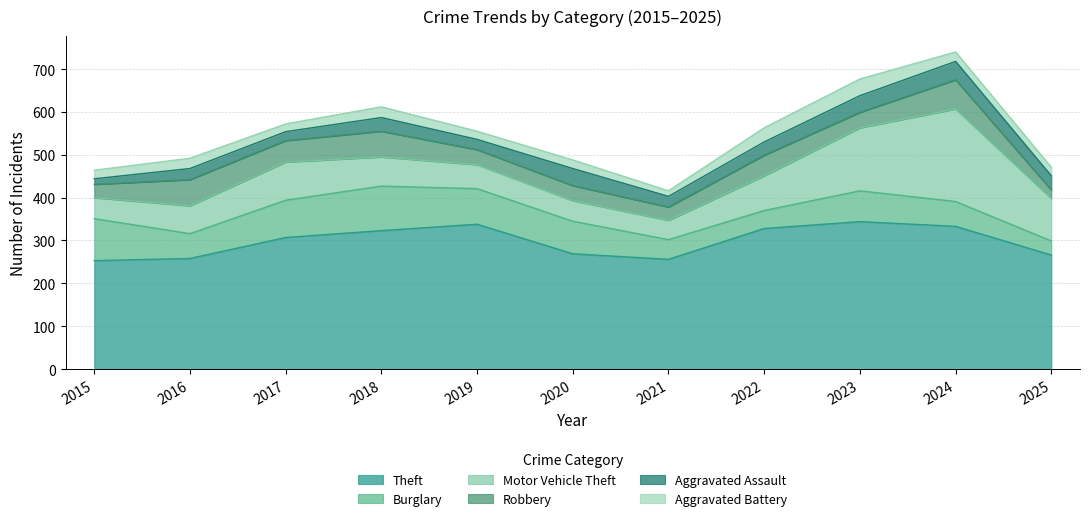

The value of Aggravated Assault at 2016 is 26. True or false?

True